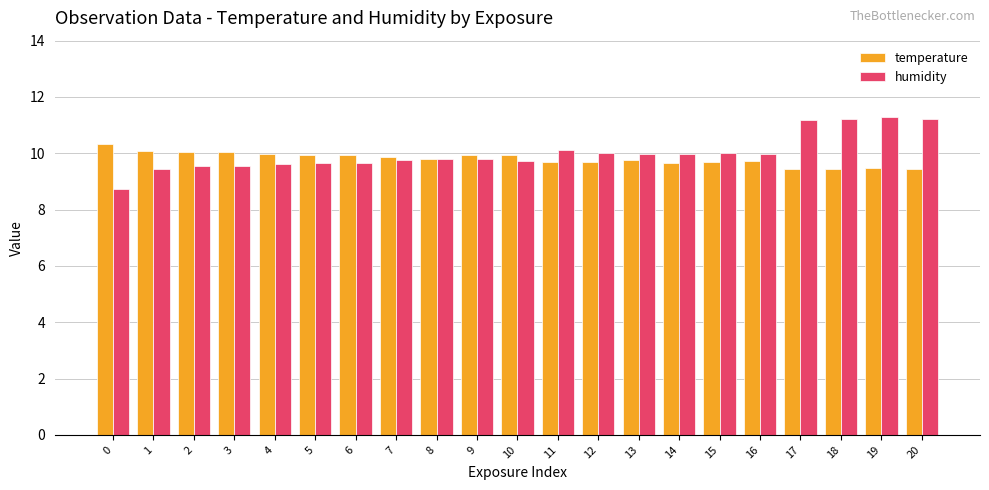

How many bars are there in each group?

2